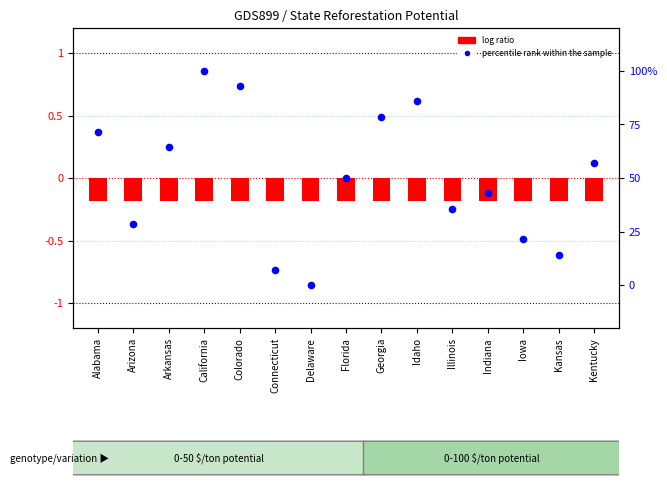

What is the change in value from Arkansas to Idaho?

+21.4